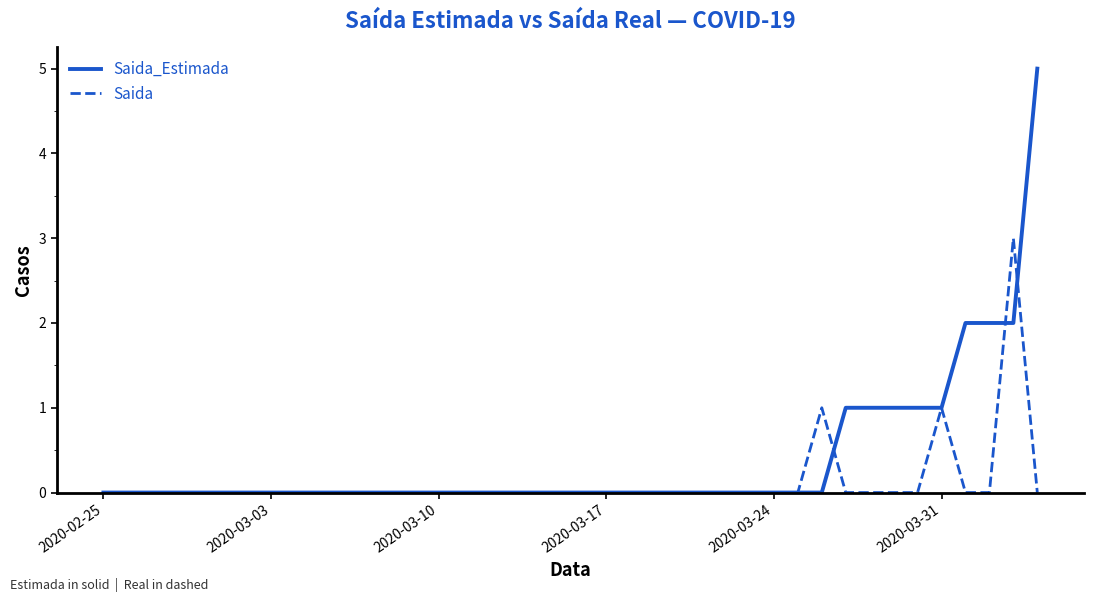

Reading left to right, what are all the values shown in this chart?

Saida_Estimada: 0	0	0	0	0	0	0	0	0	0	0	0	0	0	0	0	0	0	0	0	0	0	0	0	0	0	0	0	0	0	0	1	1	1	1	1	2	2	2	5
Saida: 0	0	0	0	0	0	0	0	0	0	0	0	0	0	0	0	0	0	0	0	0	0	0	0	0	0	0	0	0	0	1	0	0	0	0	1	0	0	3	0